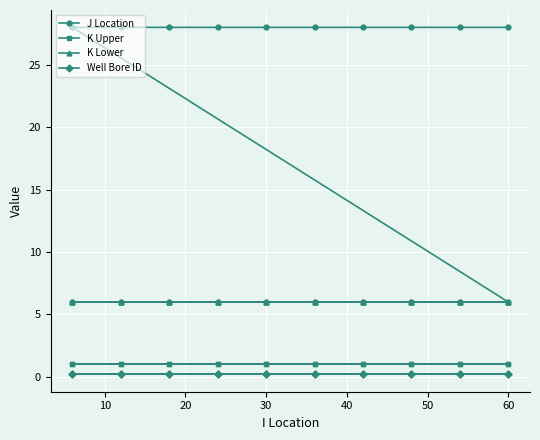

What is the difference between the maximum and minimum values in the J Location series?

22.0